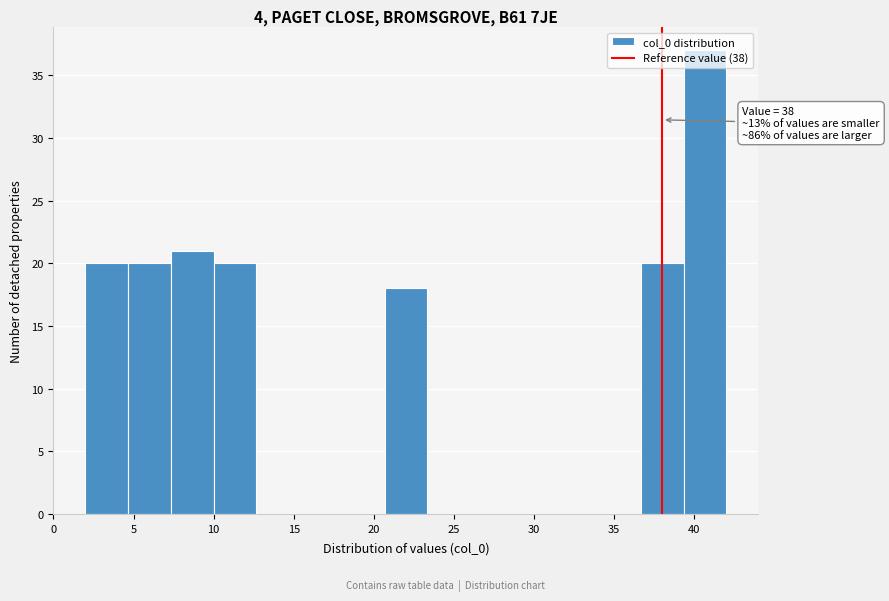

Over which range of the x-axis is the bar tallest?

39.5 to 42.0